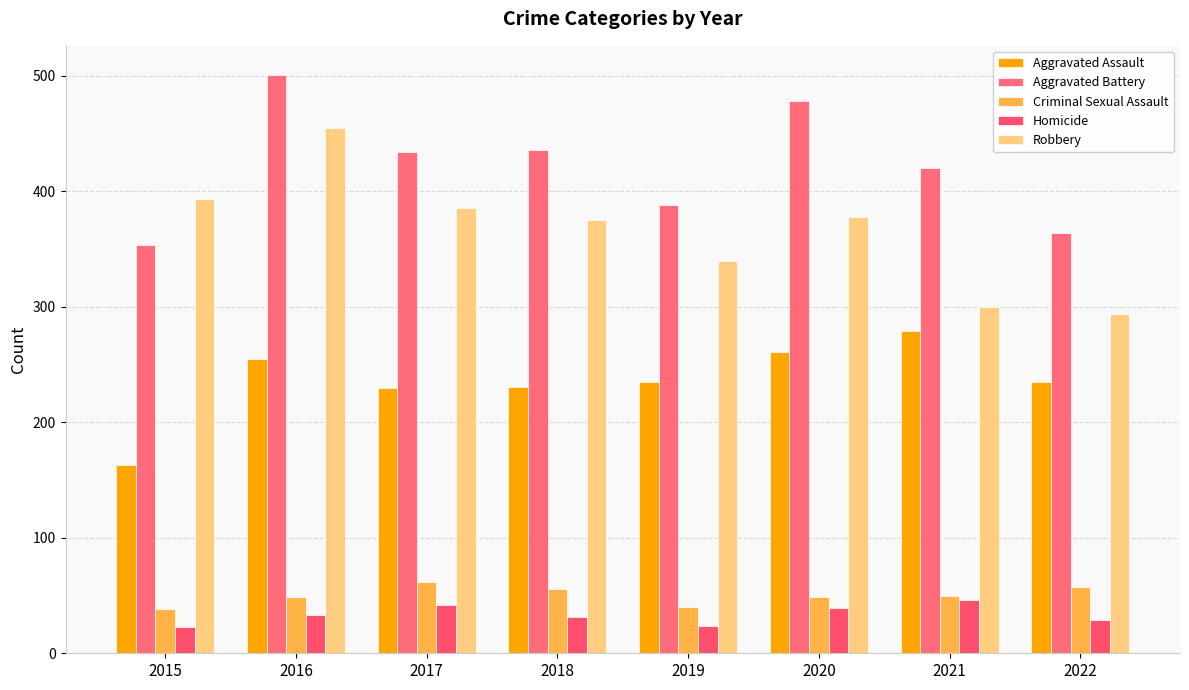

The Criminal Sexual Assault series shows 50 at 2021. True or false?

True